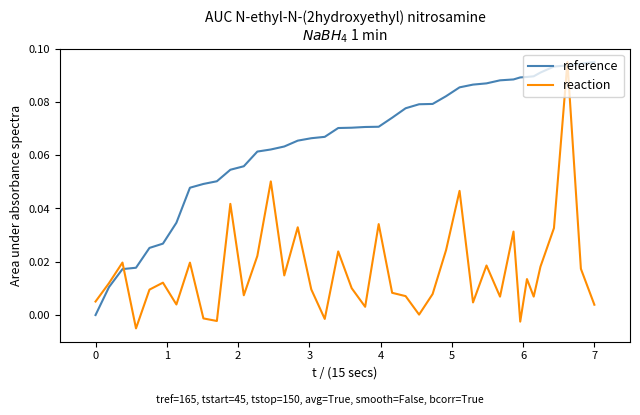

Rank the series by their average value, from lowest to highest.

reaction, reference